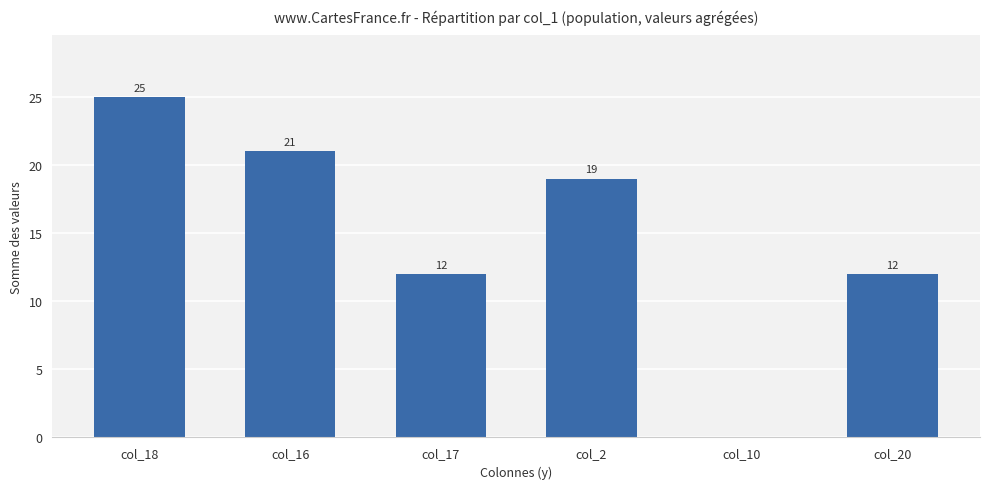

What value does the data have at col_18?

25